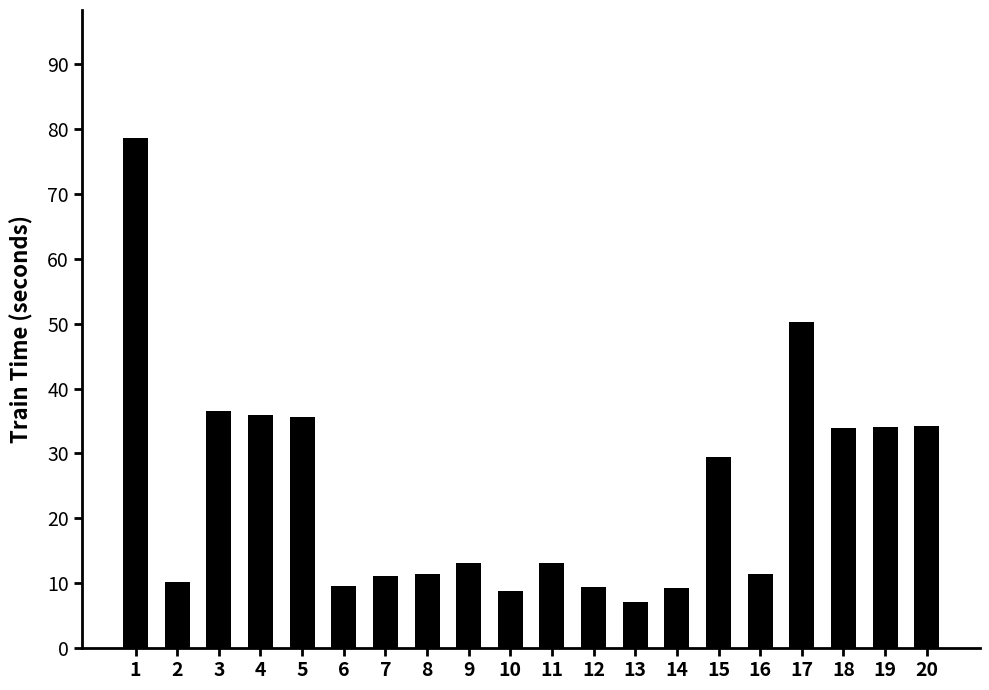

Is it true that the value at 14 is 9.3?

True